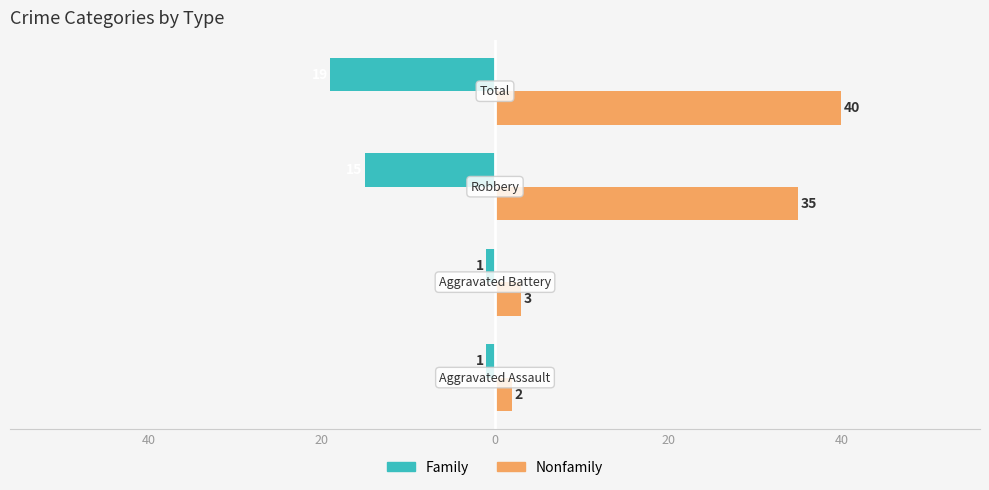

Reading left to right, what are all the values shown in this chart?

Family: 60=-1	40=-1	20=-15	0=-19
Nonfamily: 60=2	40=3	20=35	0=40